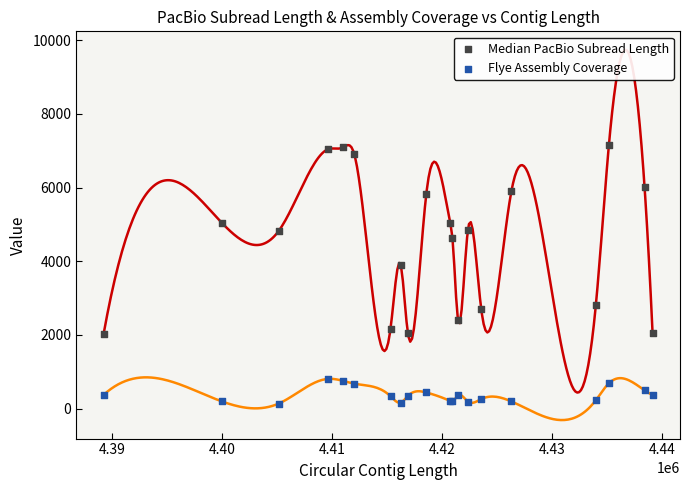

Which series has the widest spread of Y values?

Median PacBio Subread Length